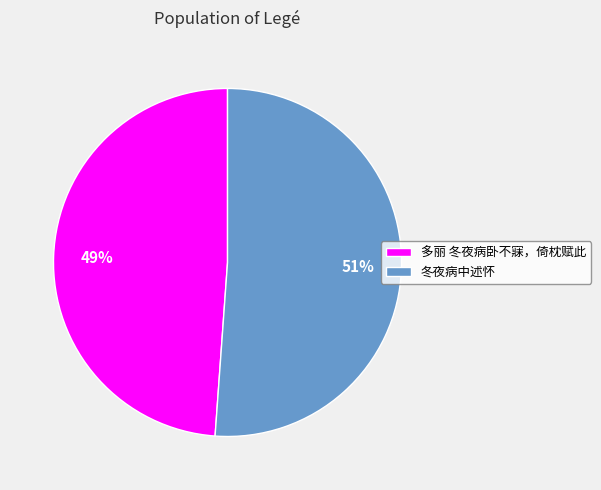

True or false: 冬夜病中述怀 accounts for 51% of the total.

True